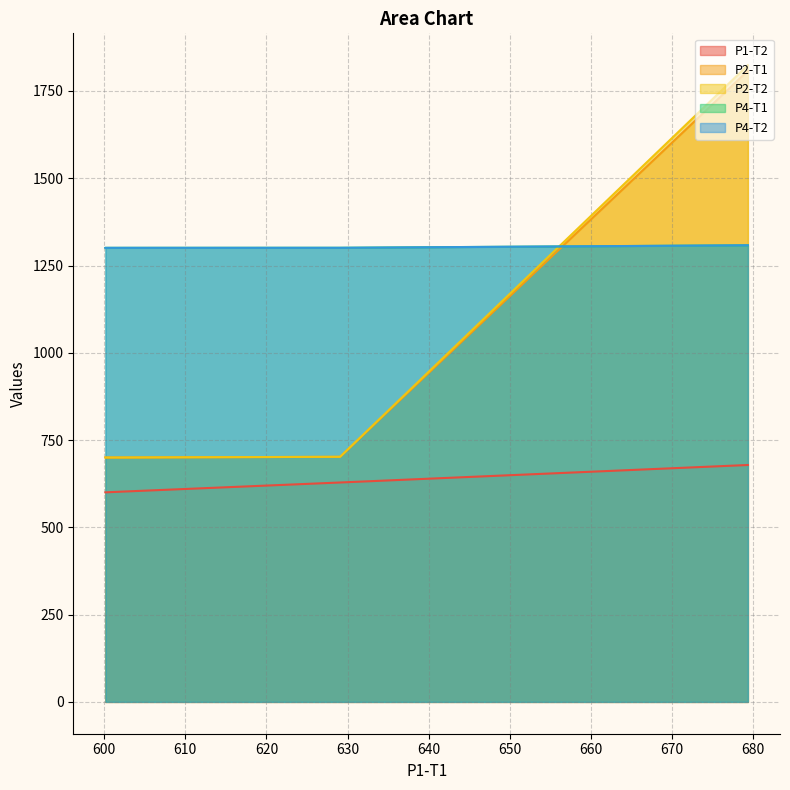

What is the value of the P4-T1 point at the 3rd from the left?

1300.7